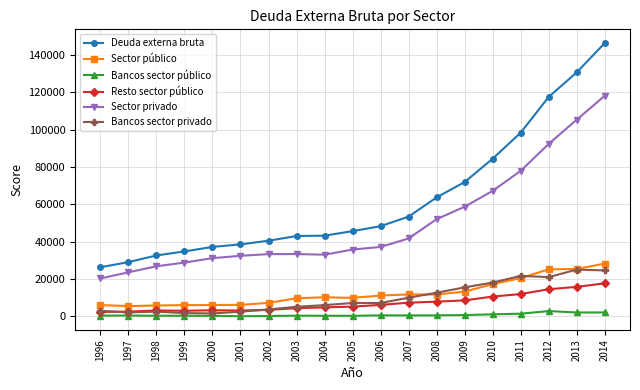

True or false: Bancos sector privado has more than 1 points higher than both neighbors.

True